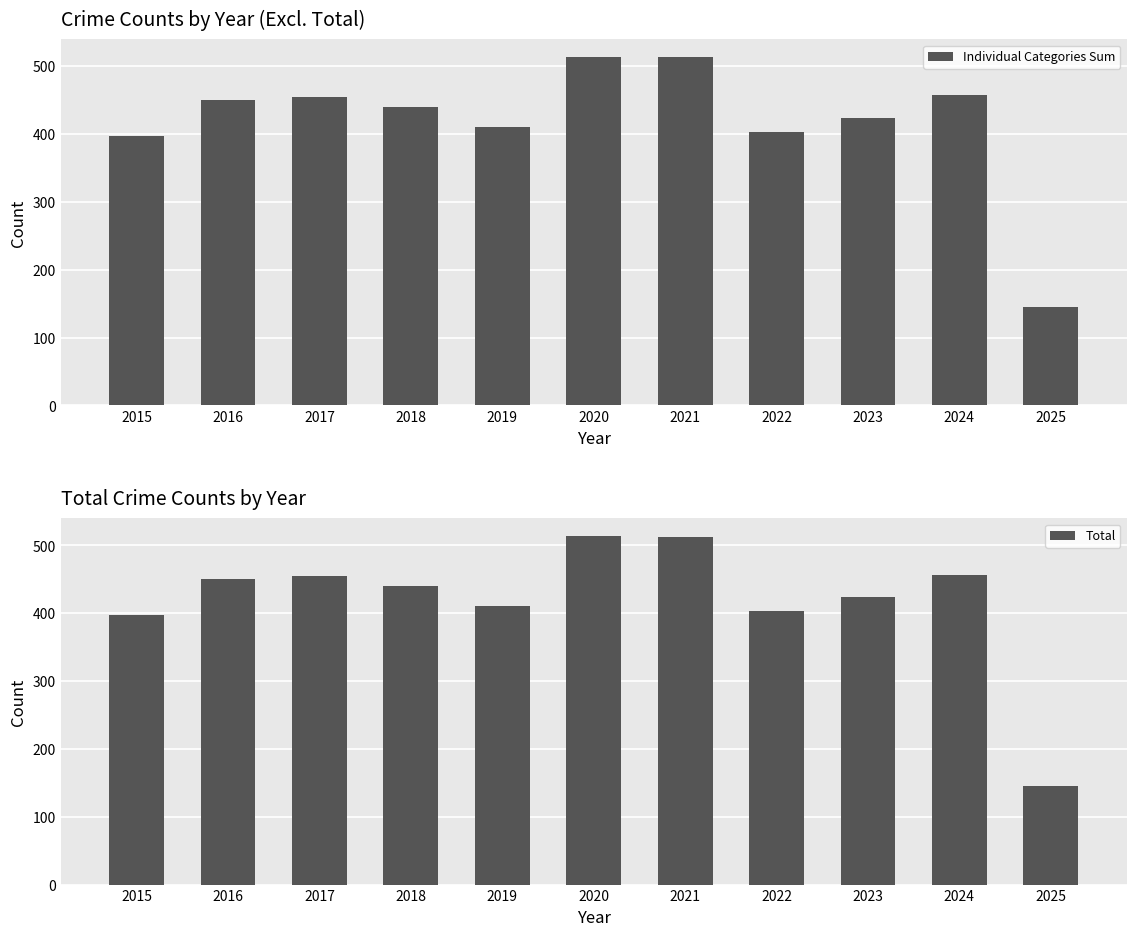

Which has a higher value, 2024 or 2023?

2024